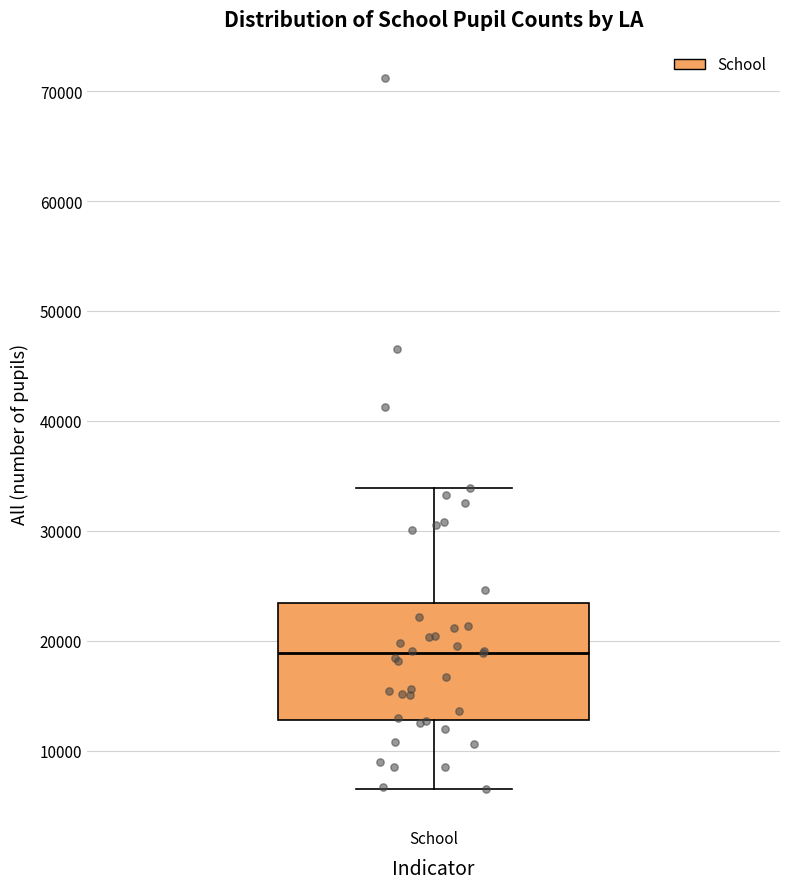

Where is the lower edge of the box for School on the y-axis? The values are not printed on the chart, so give them approximately, as read against the axis.

13000